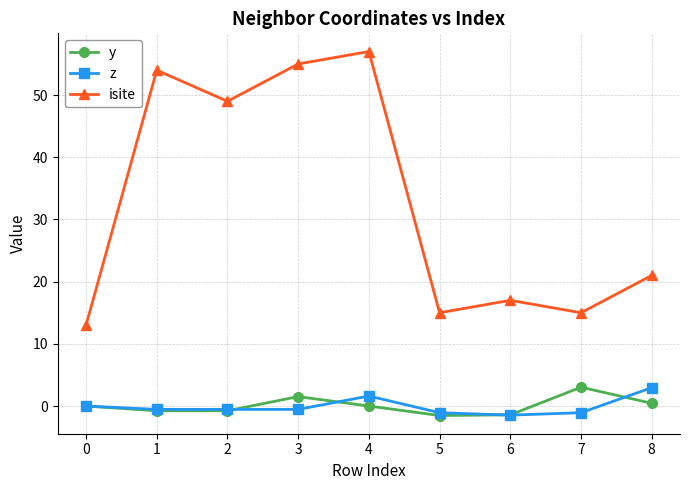

What are all the series names shown in the legend?

y, z, isite